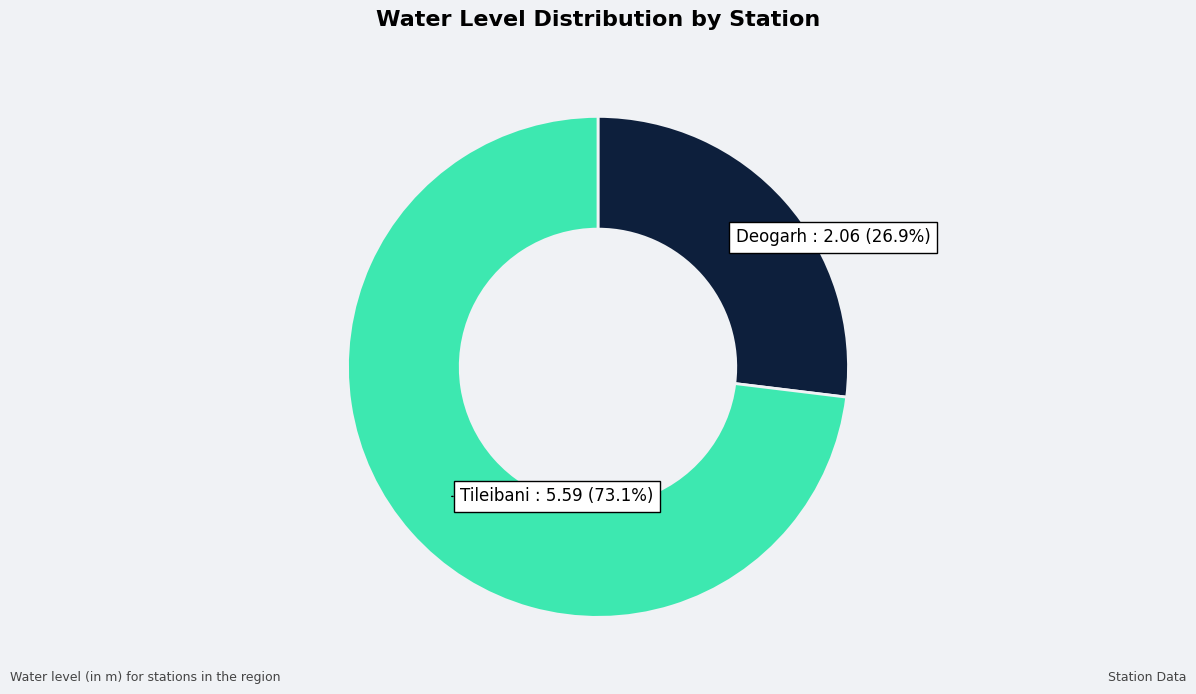

To the nearest percent, what is the average slice percentage?

50%